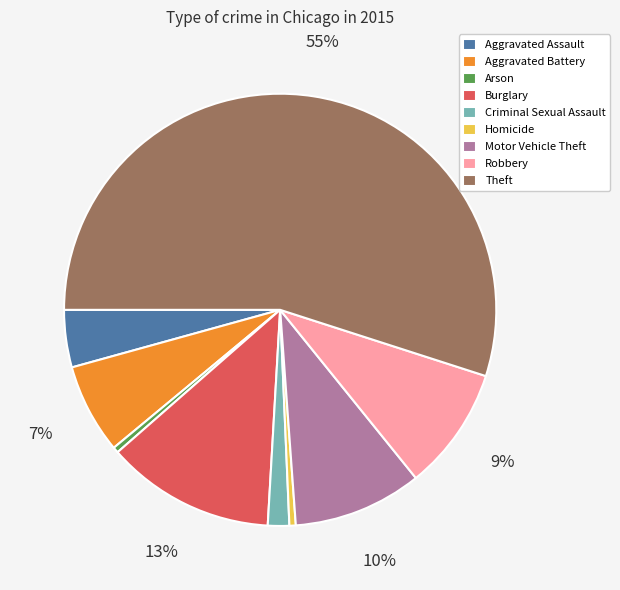

How many segments does this pie chart have?

9